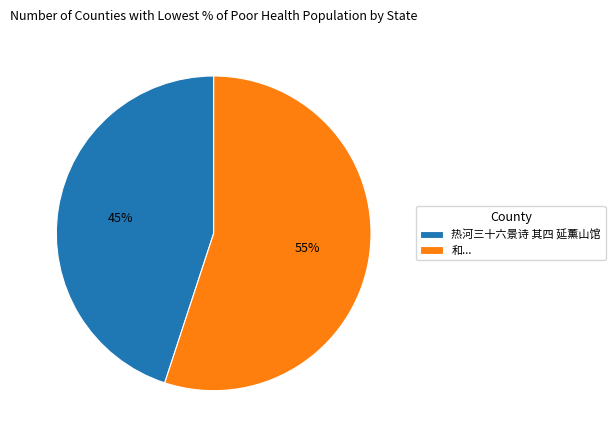

What is the smallest slice in the pie chart?

热河三十六景诗 其四 延薰山馆